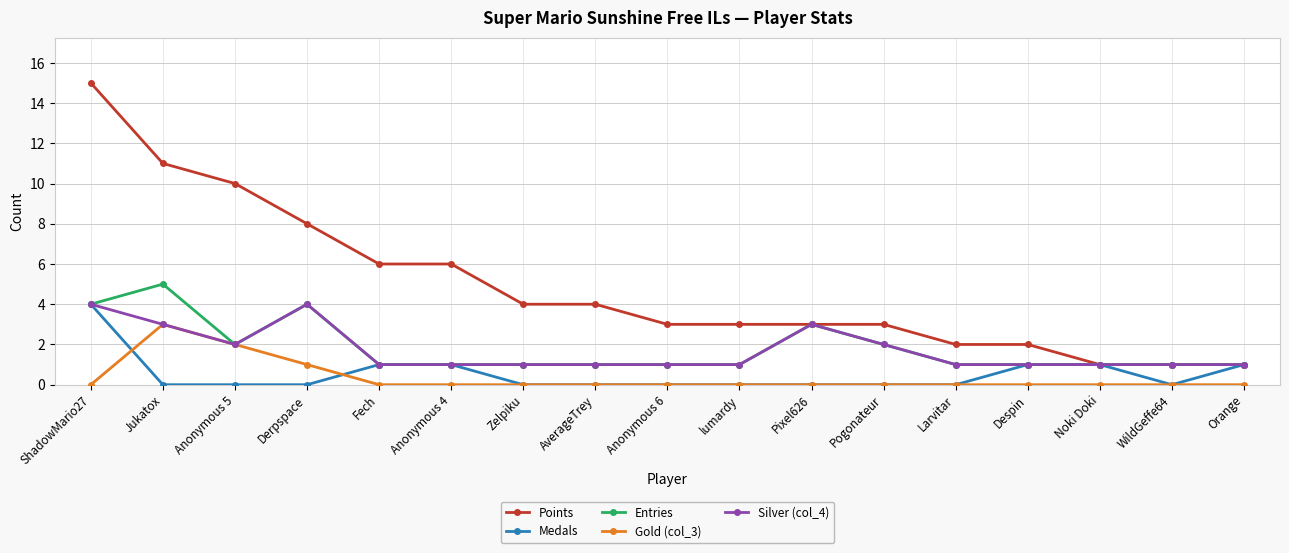

Reading left to right, what are all the values shown in this chart?

Points: 15	11	10	8	6	6	4	4	3	3	3	3	2	2	1	1	1
Medals: 4	0	0	0	1	1	0	0	0	0	0	0	0	1	1	0	1
Entries: 4	5	2	4	1	1	1	1	1	1	3	2	1	1	1	1	1
Gold (col_3): 0	3	2	1	0	0	0	0	0	0	0	0	0	0	0	0	0
Silver (col_4): 4	3	2	4	1	1	1	1	1	1	3	2	1	1	1	1	1